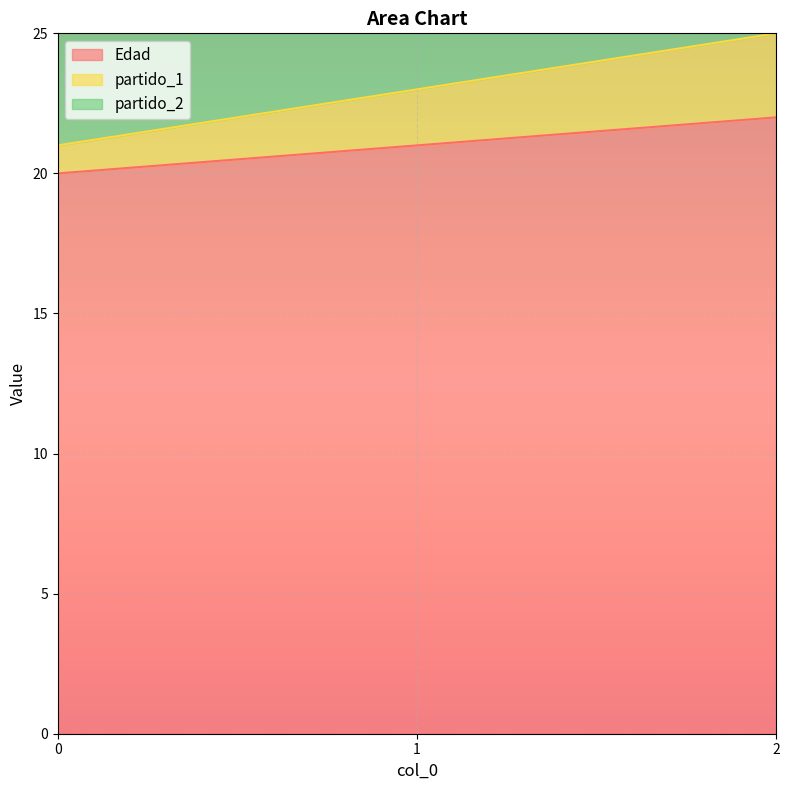

What is the maximum value for Edad?

22